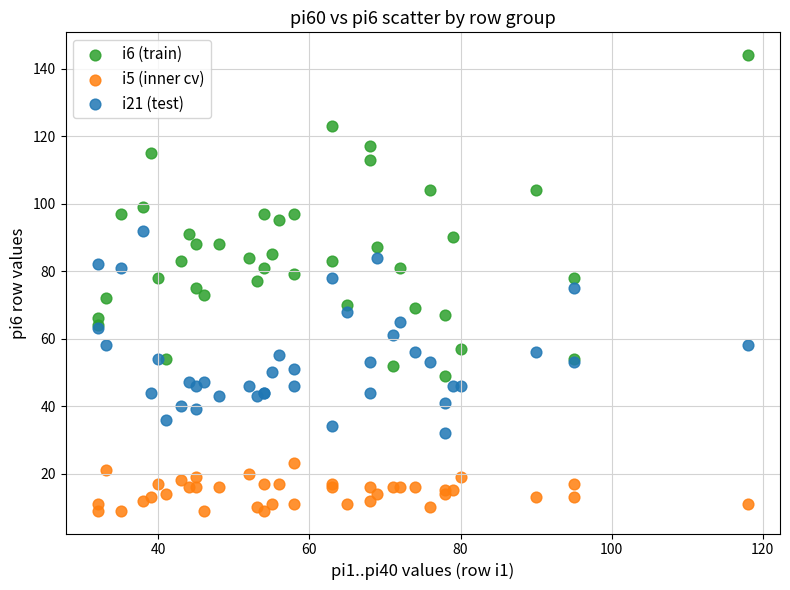

Which series contains the lowest Y value?

i5 (inner cv)